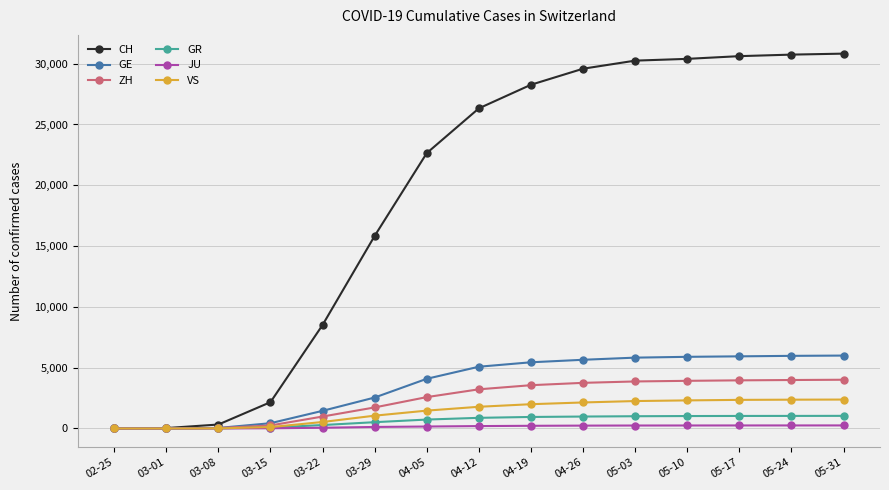

True or false: ZH has a value of 3222 at 04-12.

True